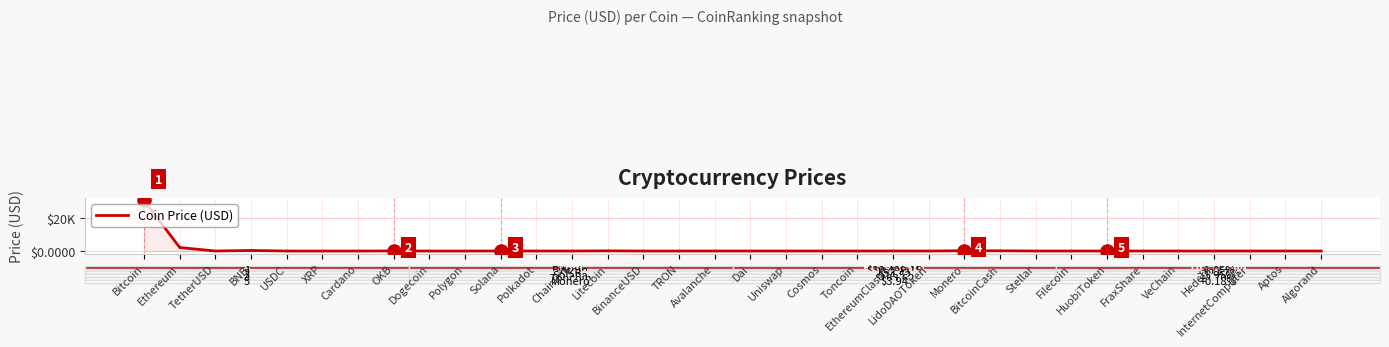

Which has a higher value, Chainlink or TRON?

Chainlink